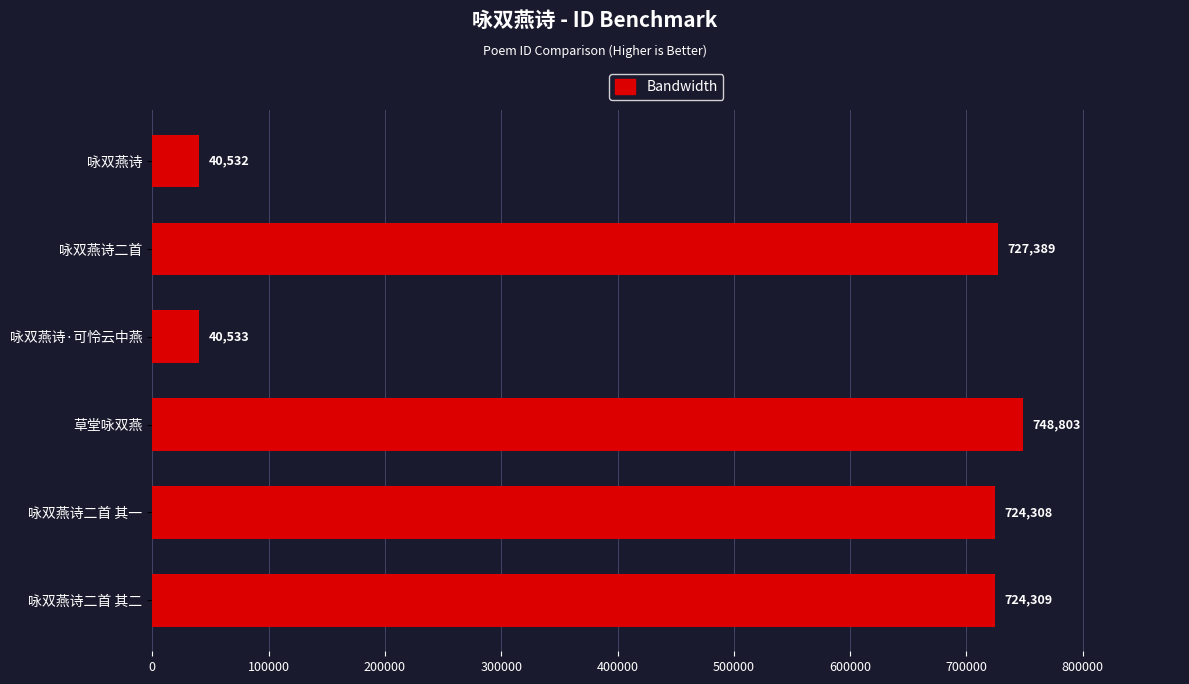

How many categories are shown in the chart?

6